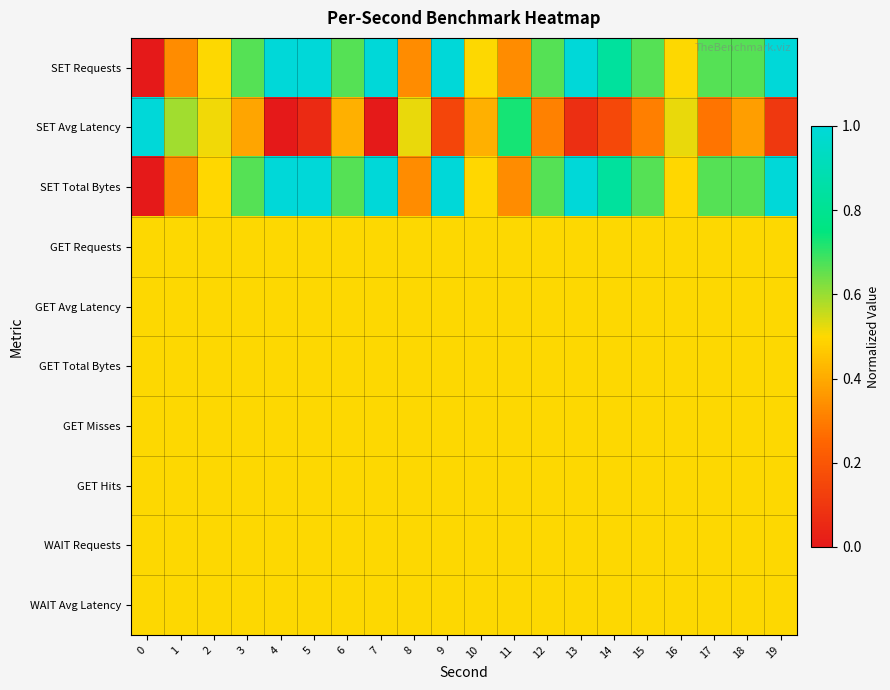

What is the spread (max minus min) of values at 19?

0.9